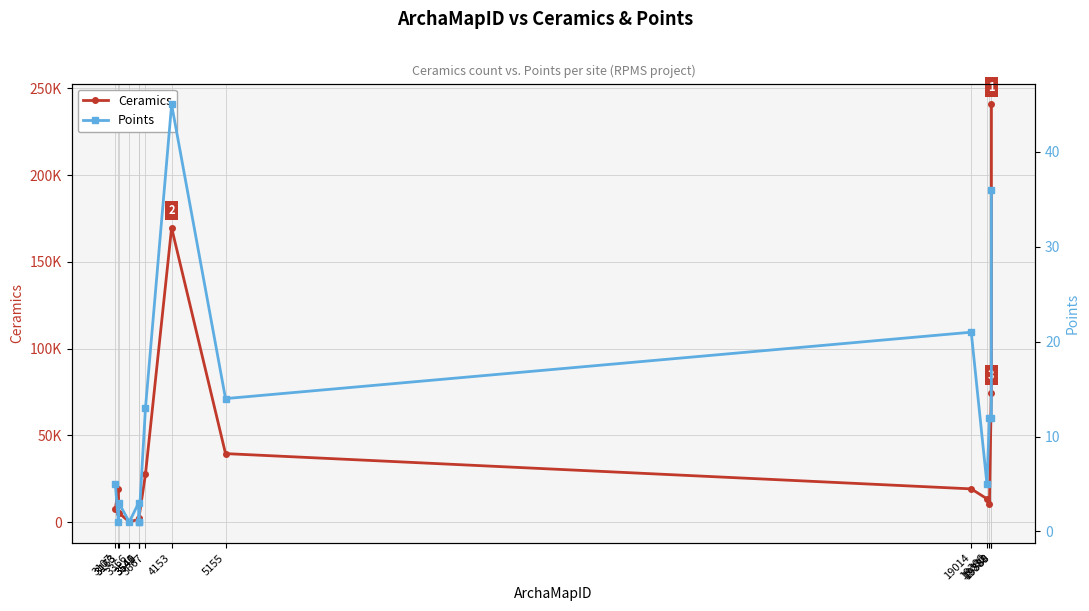

At which category does Ceramics reach its first local valley?

3366